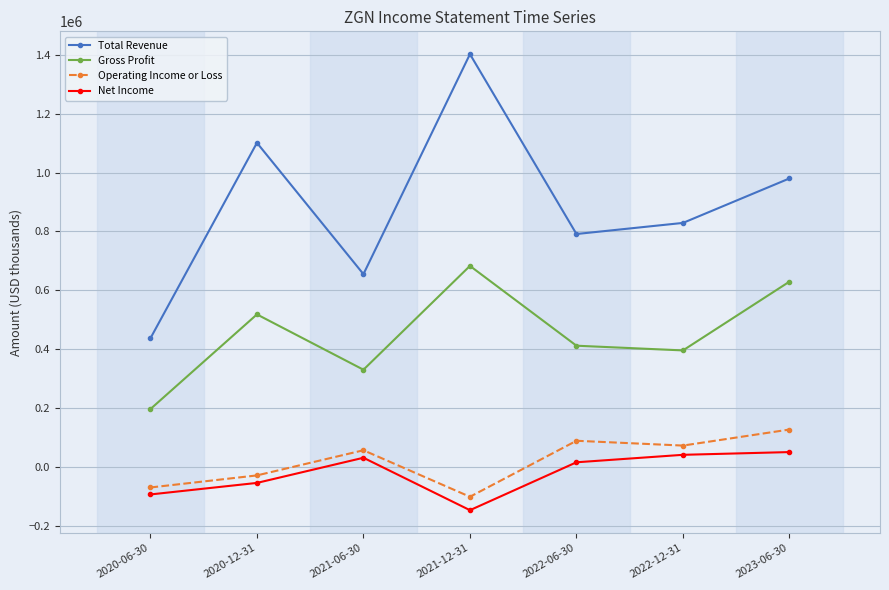

What is the label of the 4th point from the left?

2021-12-31